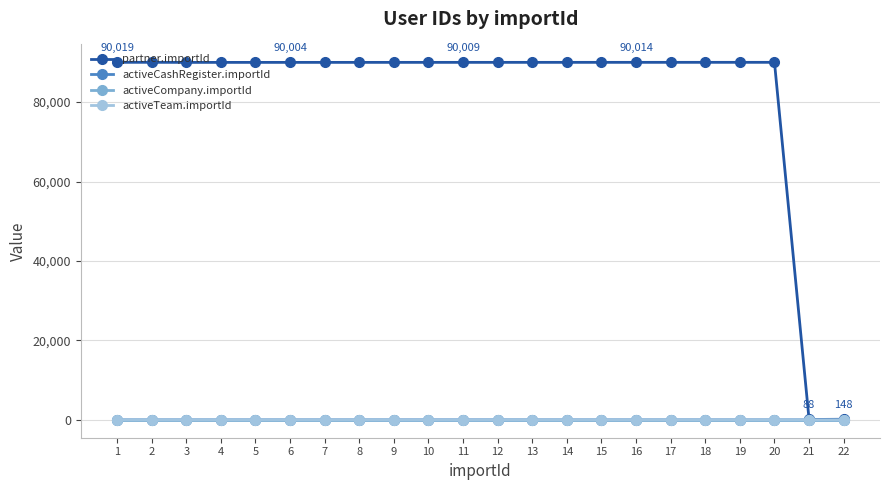

How many data points does each series have?

22